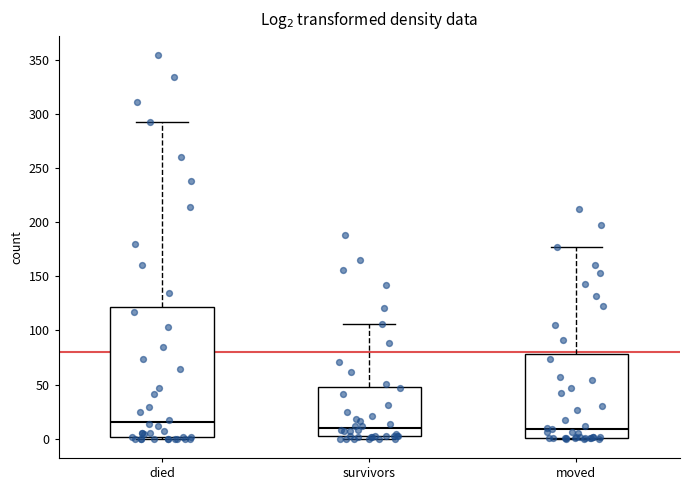

Reading left to right, read every box against the y-axis: the position of its median line, the range the box covers, and the ends of its whiskers. The values are not printed on the chart, so give them approximately, as read against the axis.

died: median 15, box 0 to 120, whiskers 0 to 290
survivors: median 10, box 5 to 50, whiskers 0 to 105
moved: median 10, box 0 to 80, whiskers 0 to 175